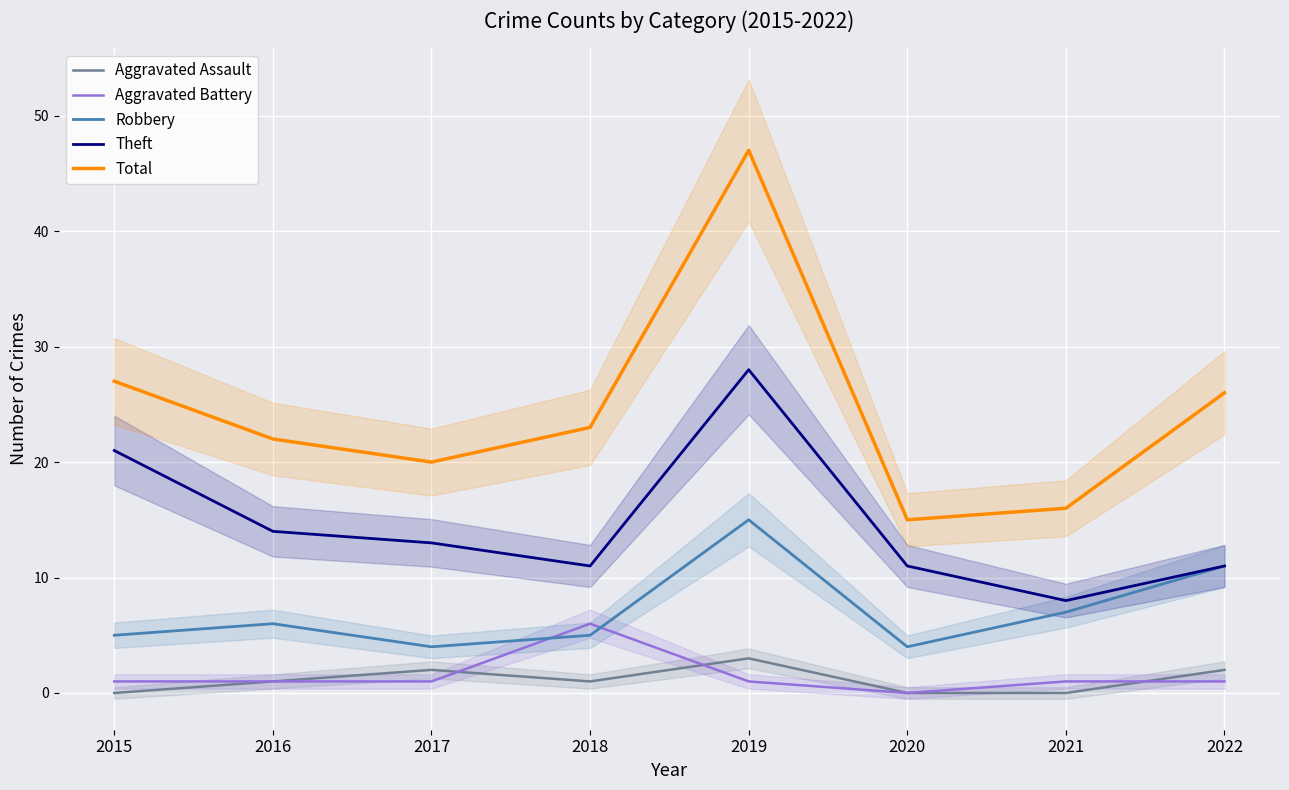

What is the difference between the highest and lowest values at 2017?

19